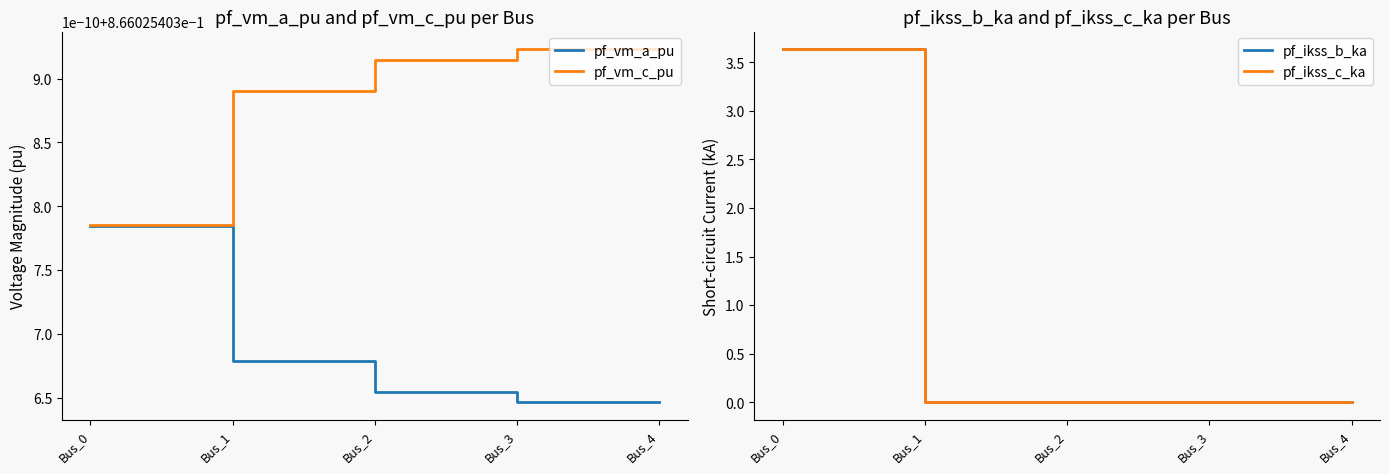

How many times do pf_vm_a_pu and pf_ikss_c_ka cross each other?

1